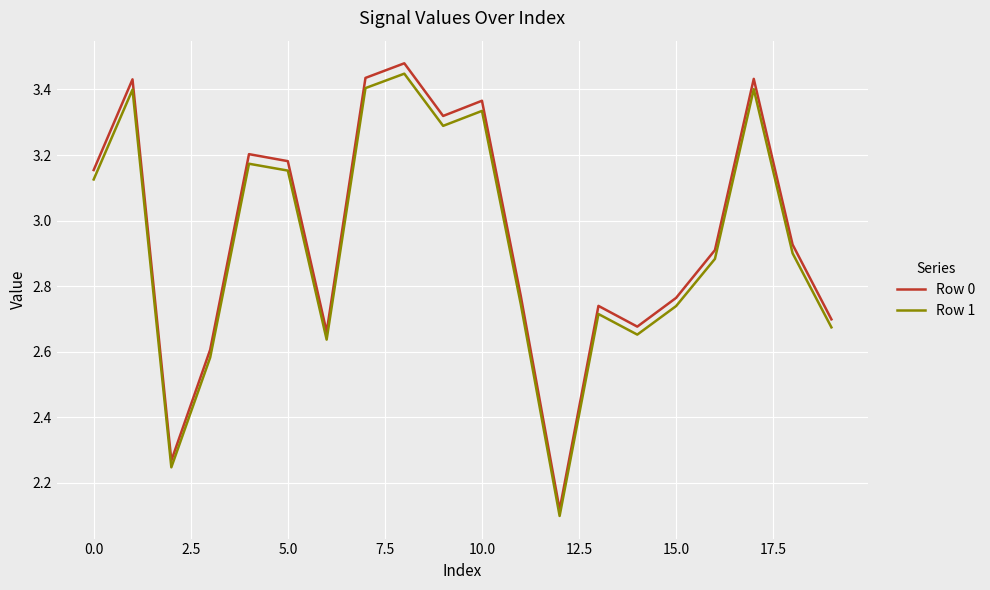

What is the difference between the maximum and minimum values in the Row 0 series?

1.4